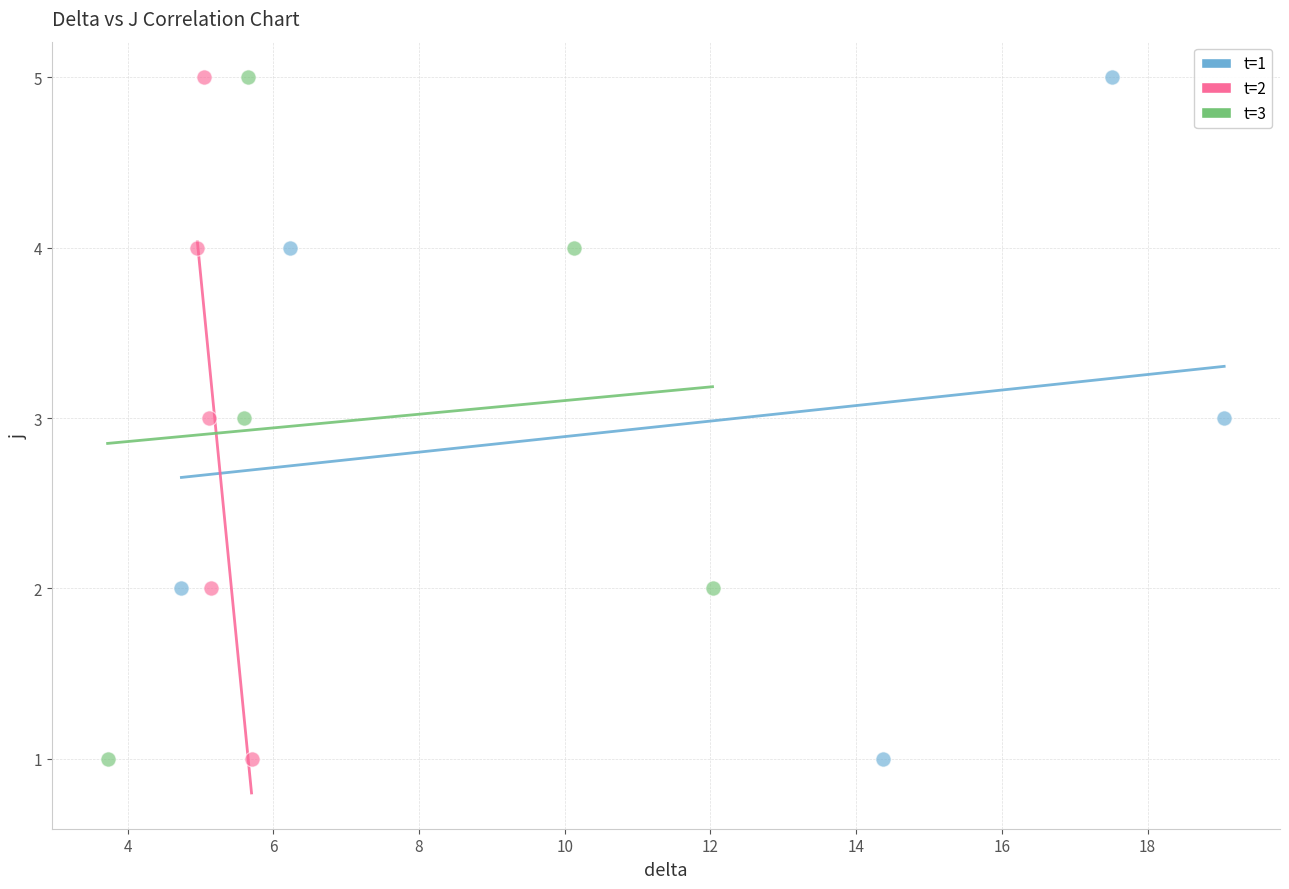

What are all the series names shown in the legend?

t=1, t=2, t=3